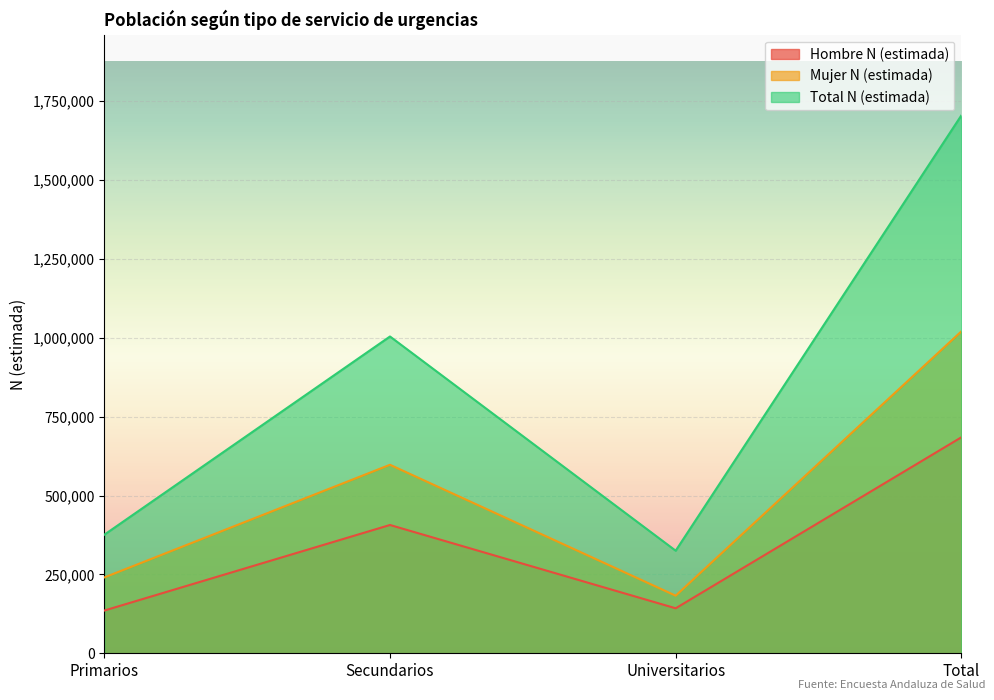

What are all the series names shown in the legend?

Hombre N (estimada), Mujer N (estimada), Total N (estimada)